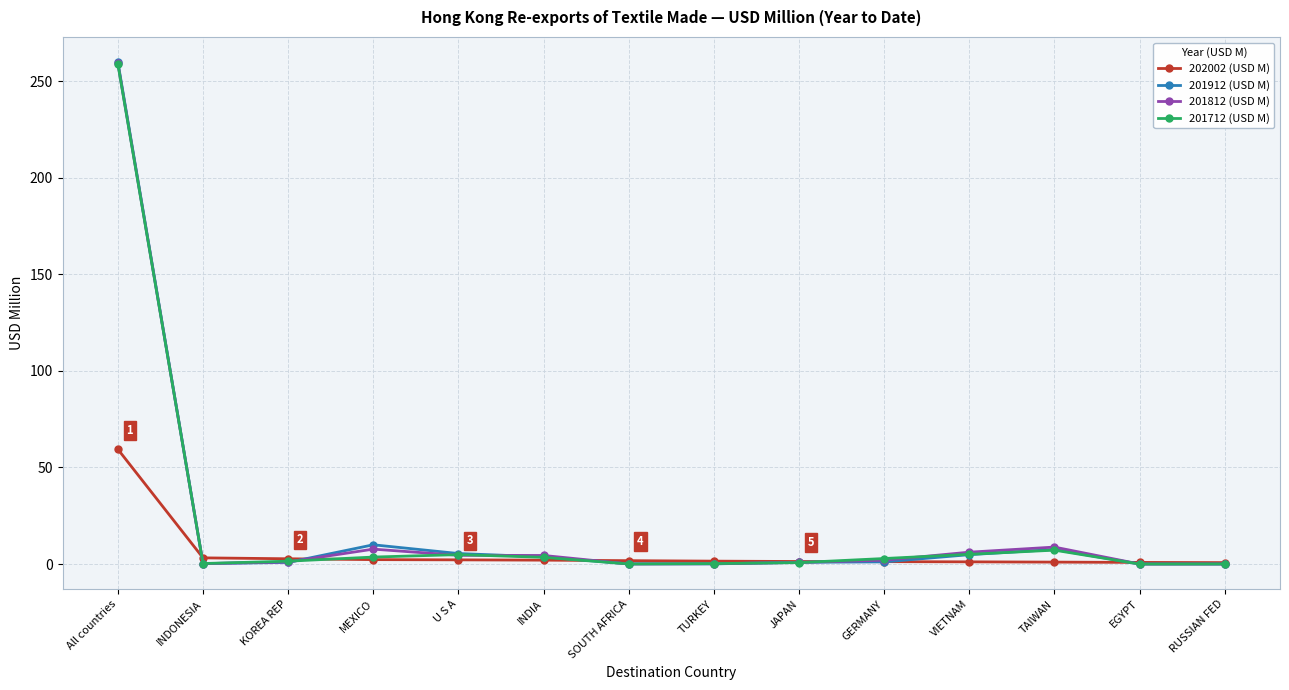

At how many categories does at least one series exceed 111?

1